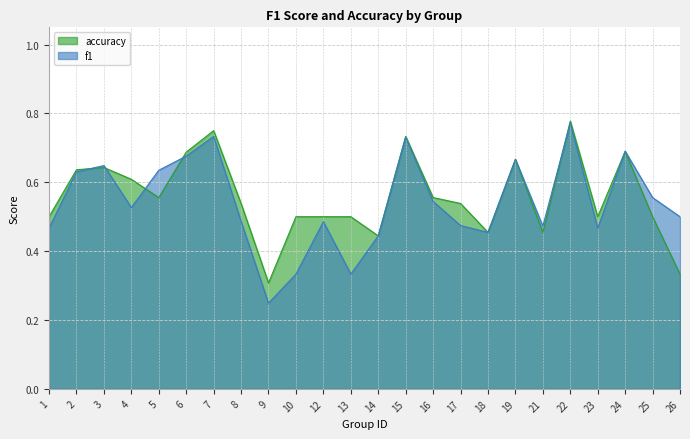

What is the maximum value for accuracy?

0.8